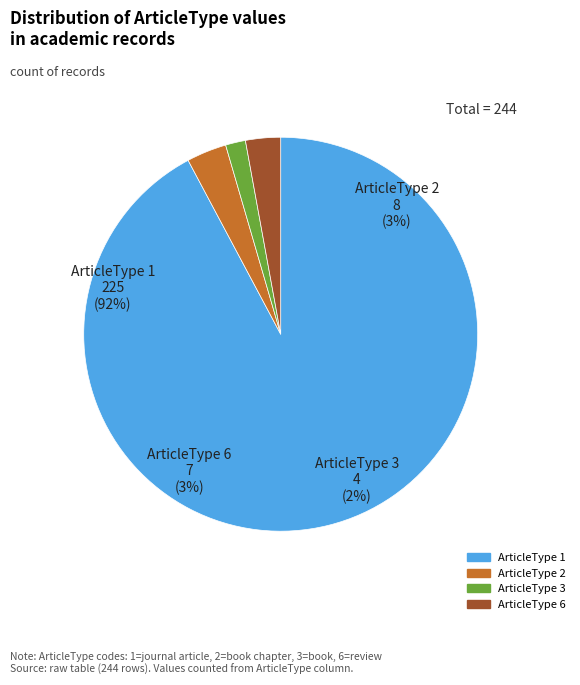

To the nearest percent, what is the difference between the largest and smallest slice percentages?

91%